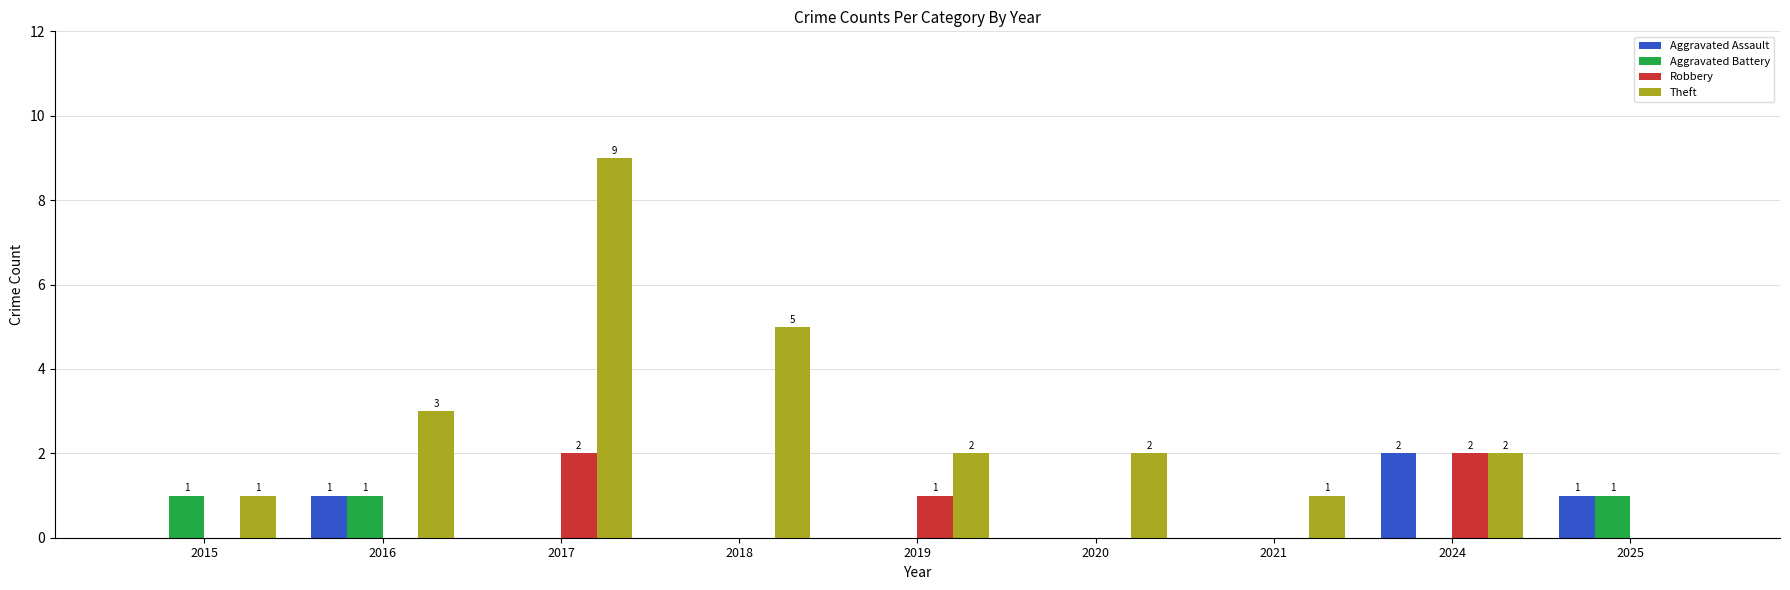

At which category is the sum across all series the highest?

2017